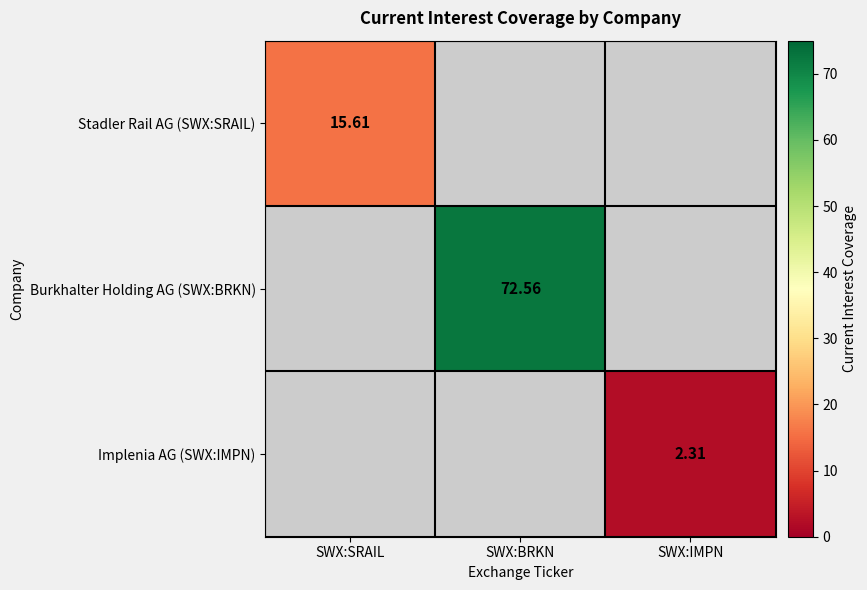

Which series has the largest range (max minus min)?

Stadler Rail AG (SWX:SRAIL)